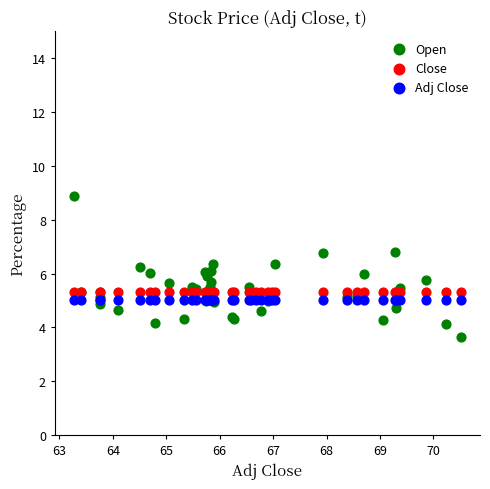

Which series contains the highest Y value?

Open